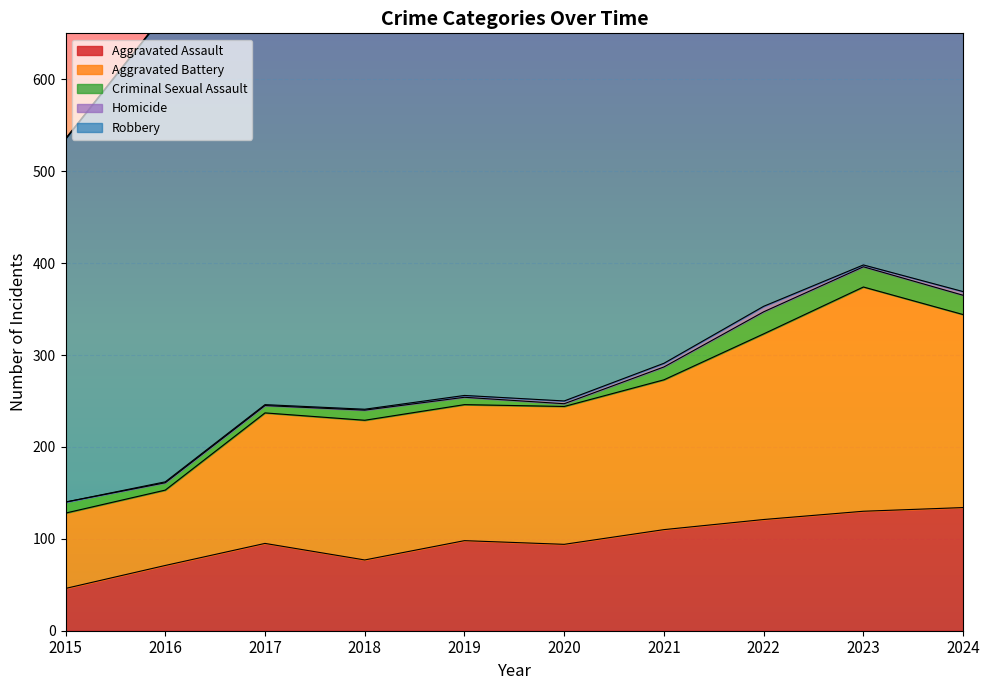

What is the difference between the Aggravated Assault values at 2024 and 2018?

57